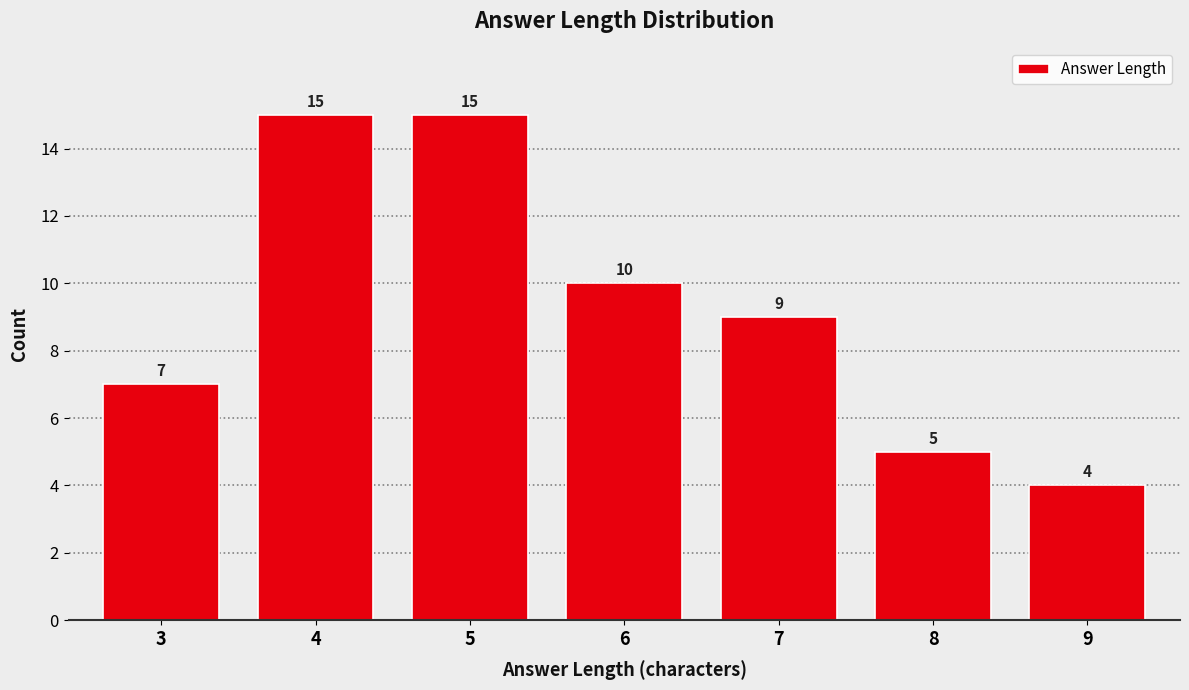

Reading left to right, extract all data points from this chart.

3=7	4=15	5=15	6=10	7=9	8=5	9=4